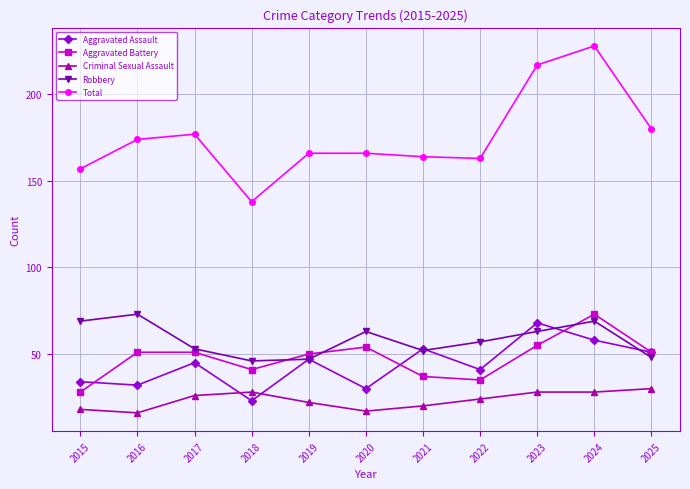

What are all the series names shown in the legend?

Aggravated Assault, Aggravated Battery, Criminal Sexual Assault, Robbery, Total